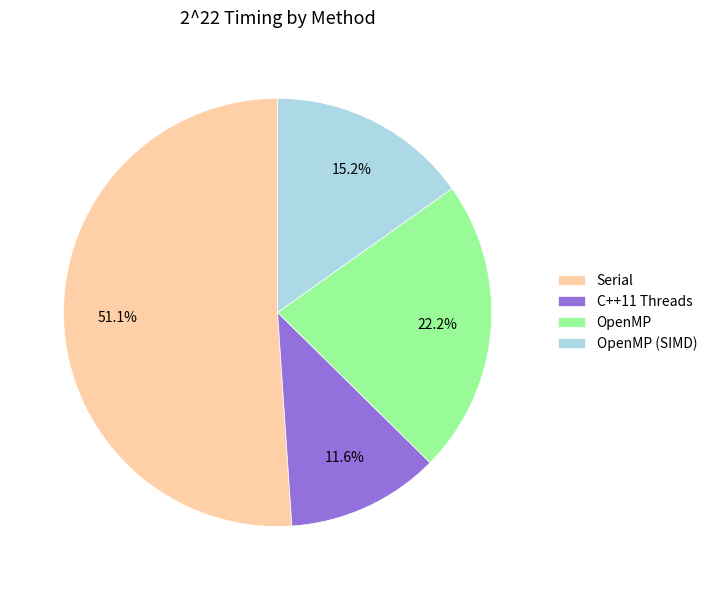

What is the largest slice in the pie chart?

Serial